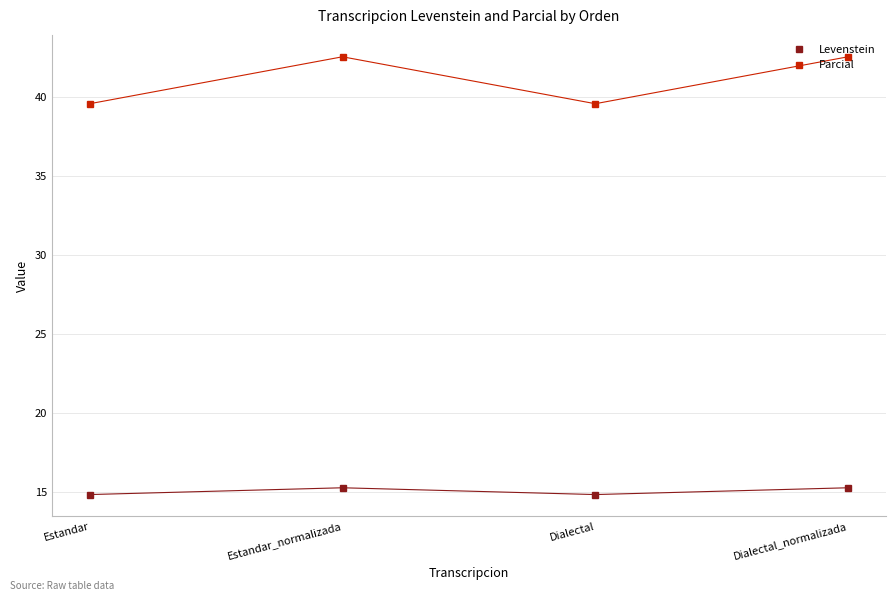

Which series has the widest spread of values?

Parcial